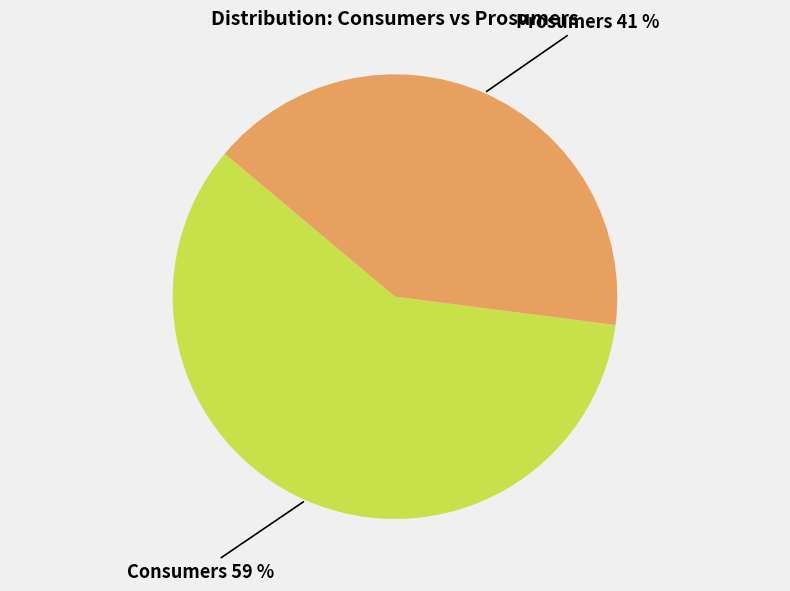

To the nearest percent, what is the difference between the largest and smallest slice percentages?

18%